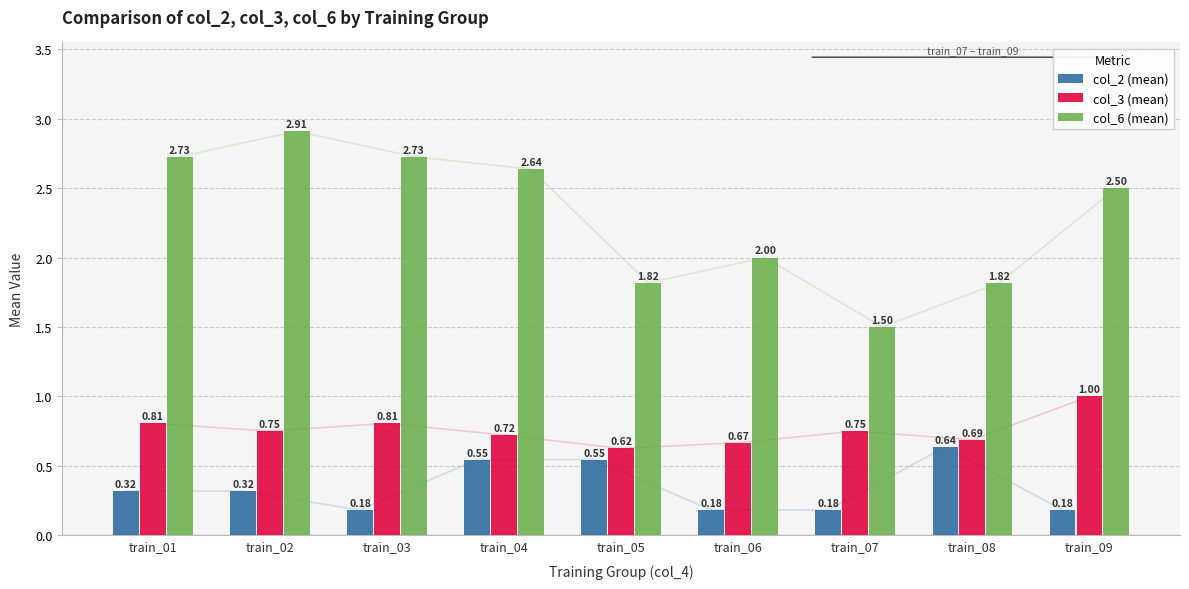

What is the approximate value of col_3 (mean) at train_09?

1.0